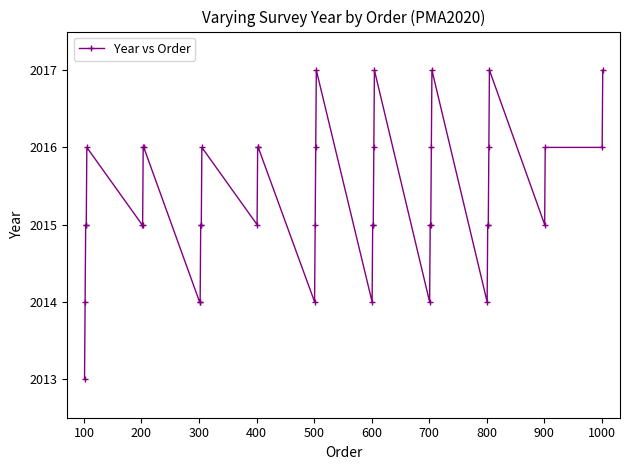

What is the value of the 8th point from the left?

2016